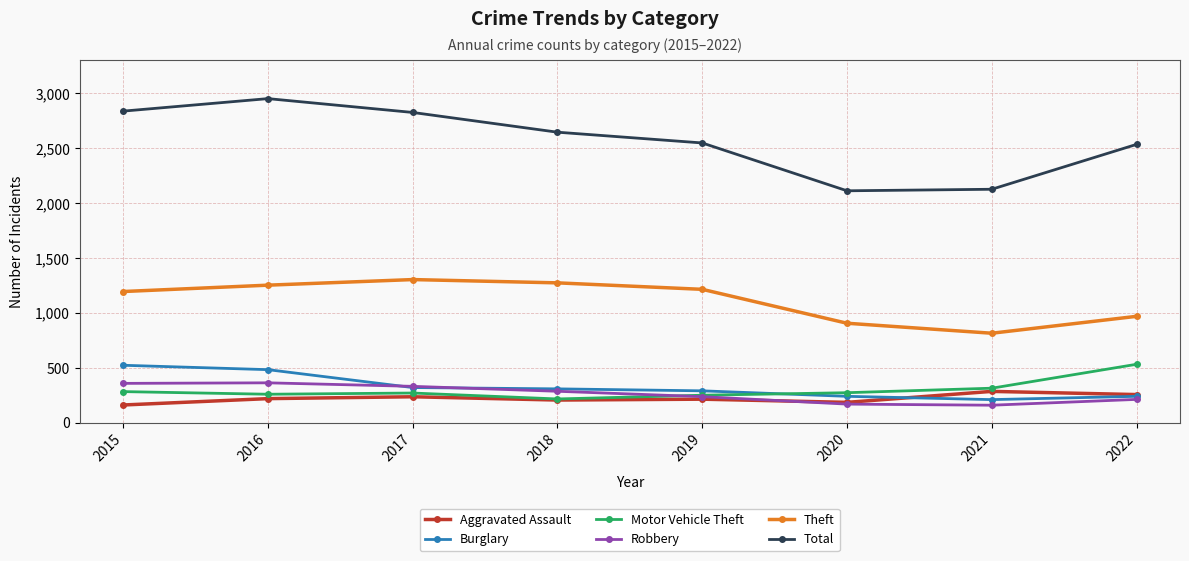

In Burglary, how many points are lower than both neighbors (excluding endpoints)?

1